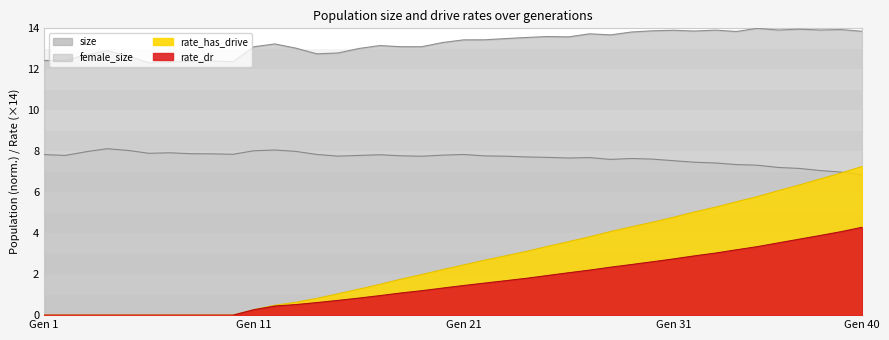

Count the number of data series in this chart.

4